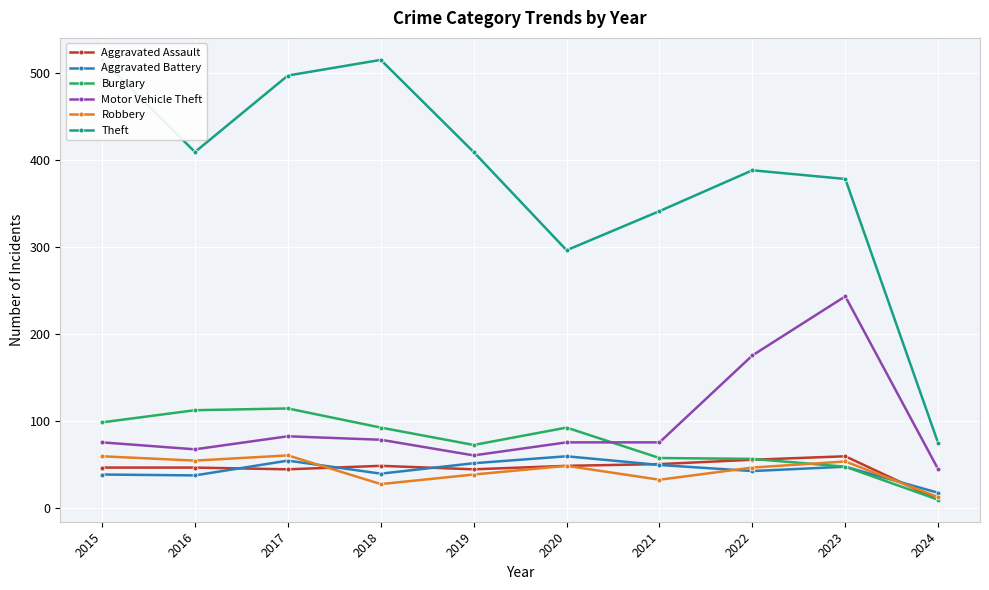

What is the difference between the second highest and minimum values in the Motor Vehicle Theft series?

131